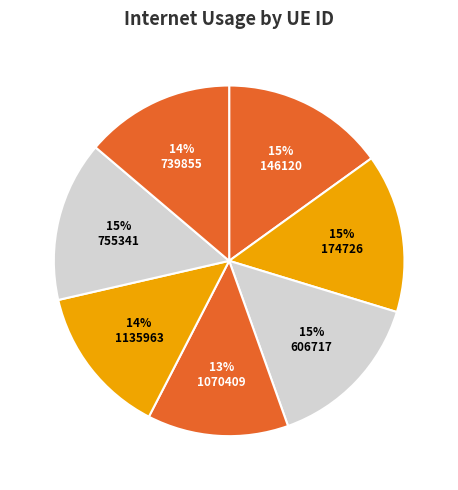

Combined, do 1135963 and 146120 account for over 50%?

No